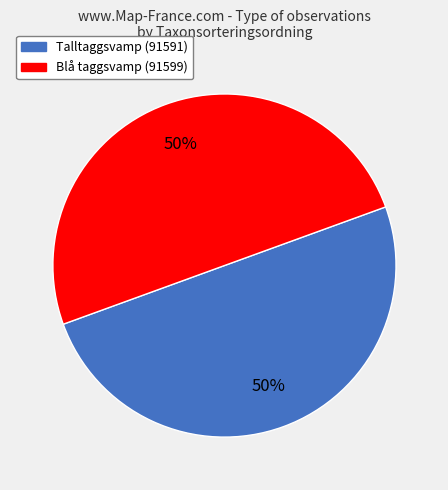

To the nearest percent, what is the average slice percentage?

50%